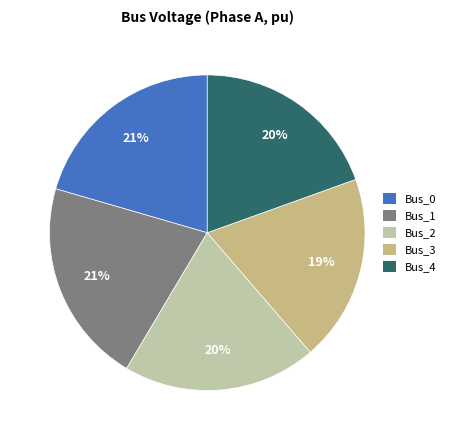

To the nearest percent, what is the average slice percentage?

20%